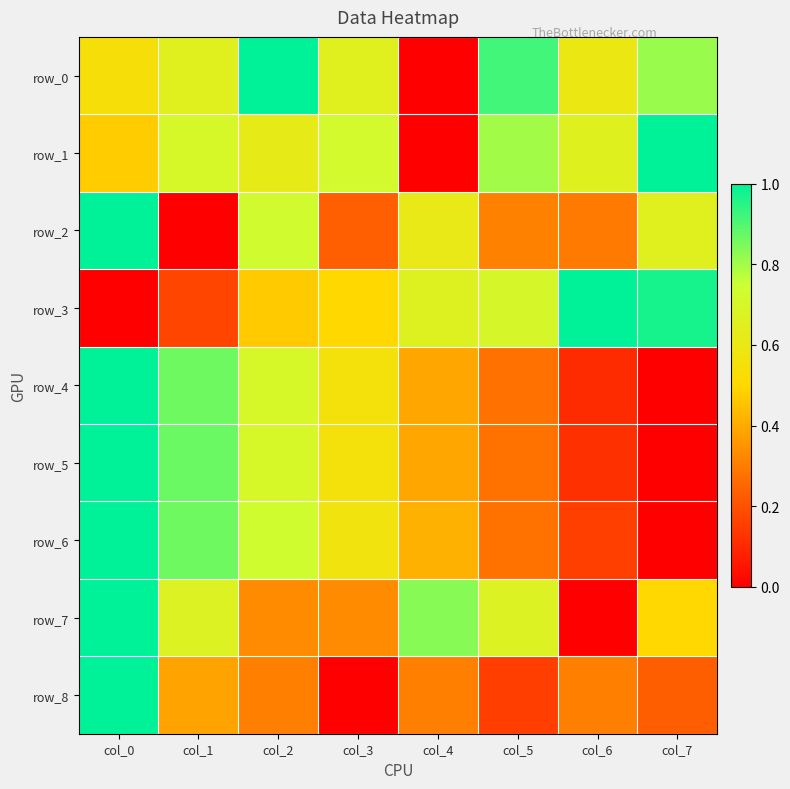

Is it true that row_3 equals 0.3 at col_4?

False